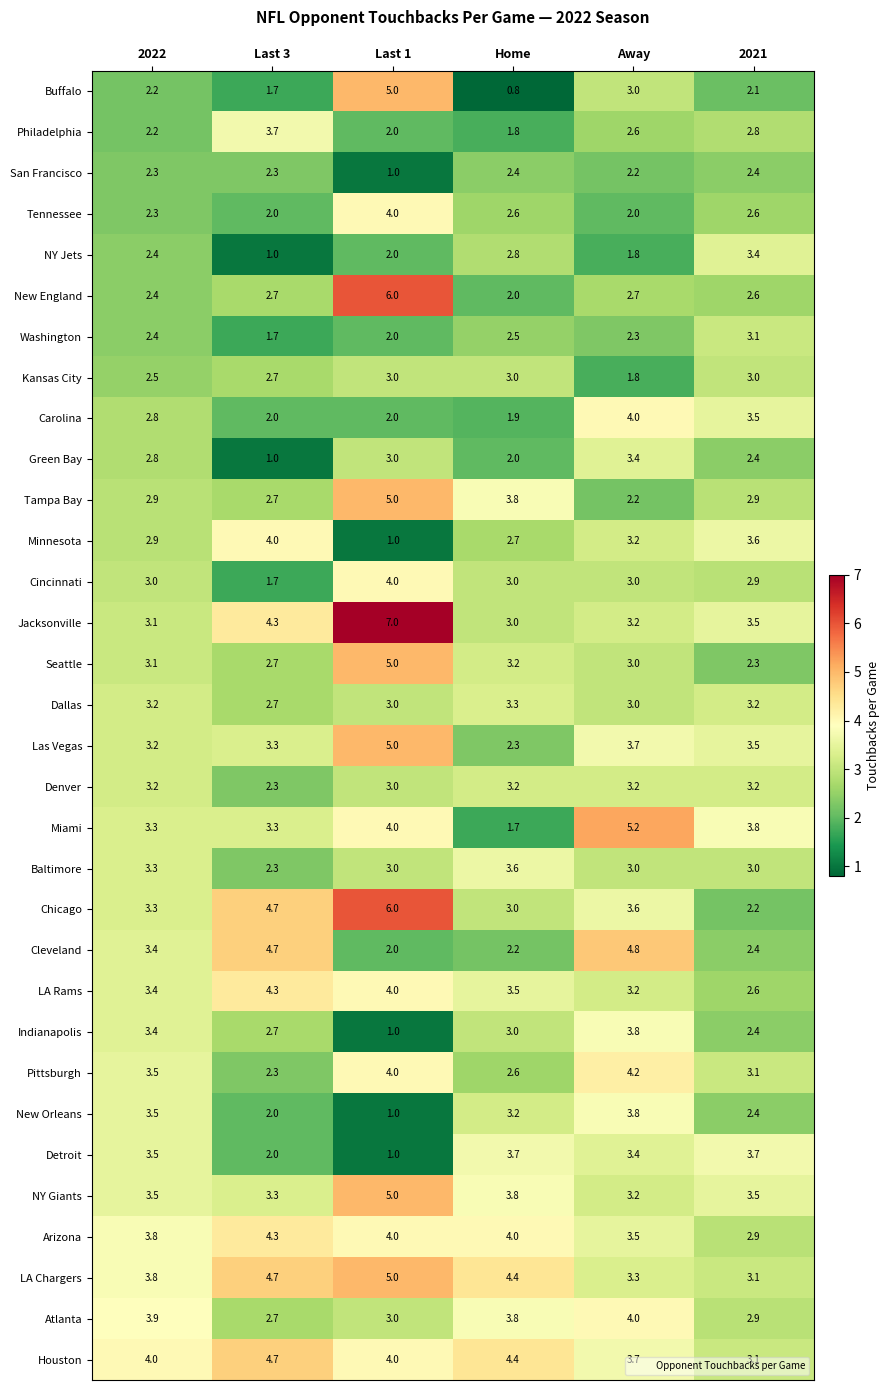

What is the spread (max minus min) of values at Home?

3.6